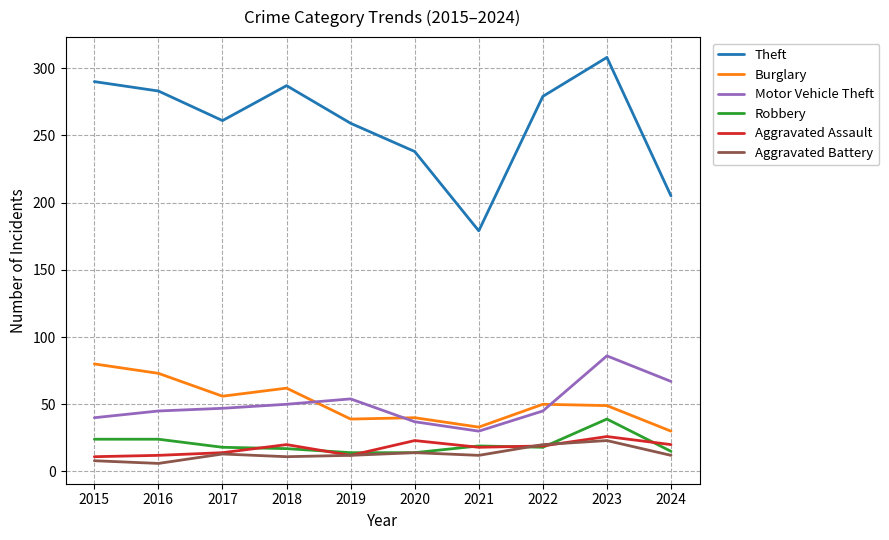

True or false: Motor Vehicle Theft has a value of 50 at 2018.

True